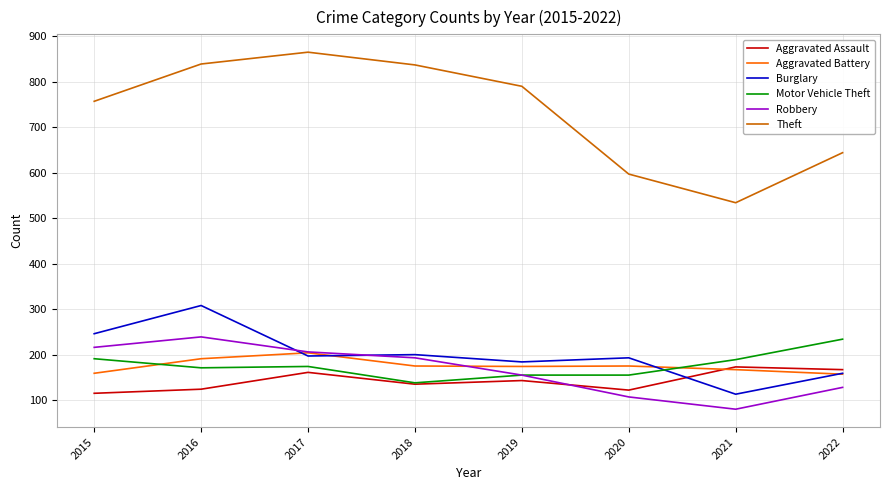

Read the Robbery value at 2022.

128